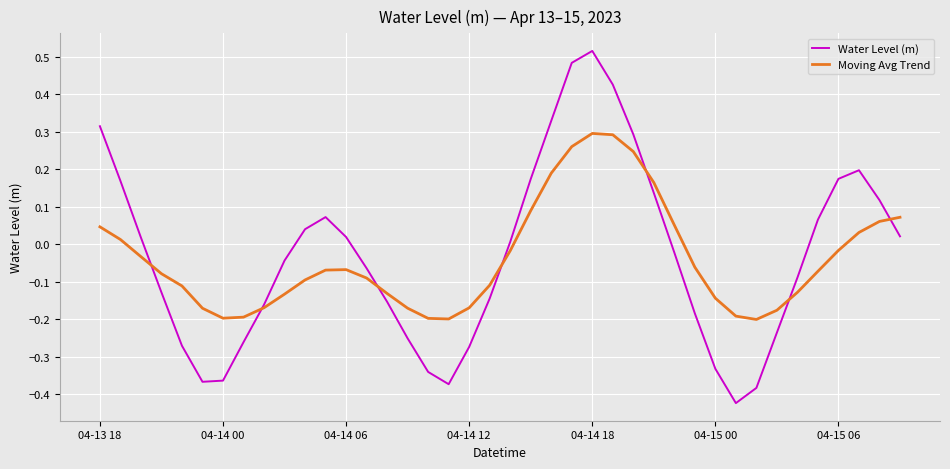

List the series in order of their peak value, lowest first.

Moving Avg Trend, Water Level (m)